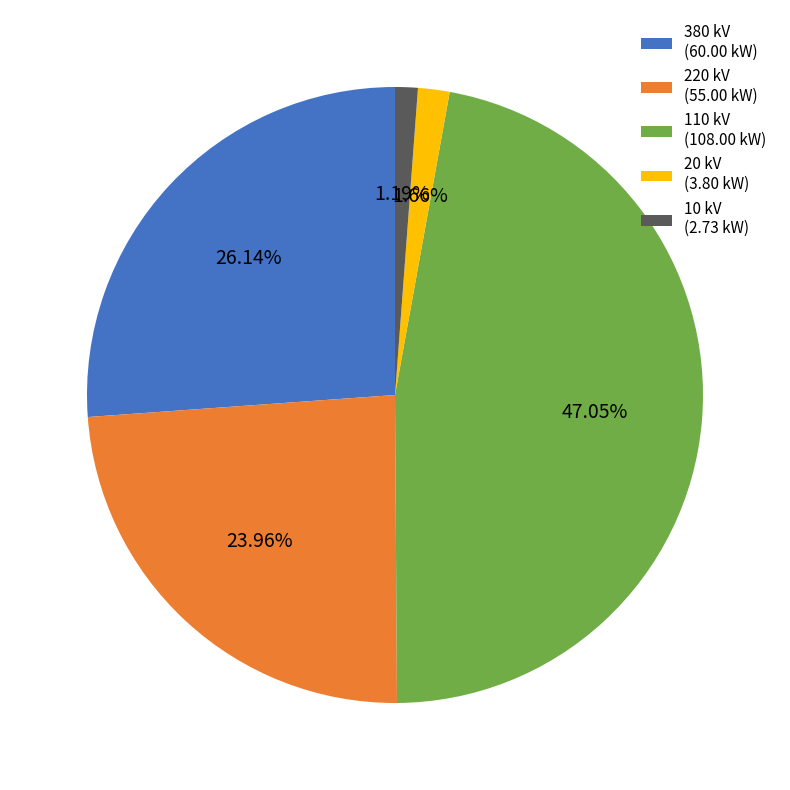

To the nearest percent, what is the difference between the largest and smallest slice percentages?

46%